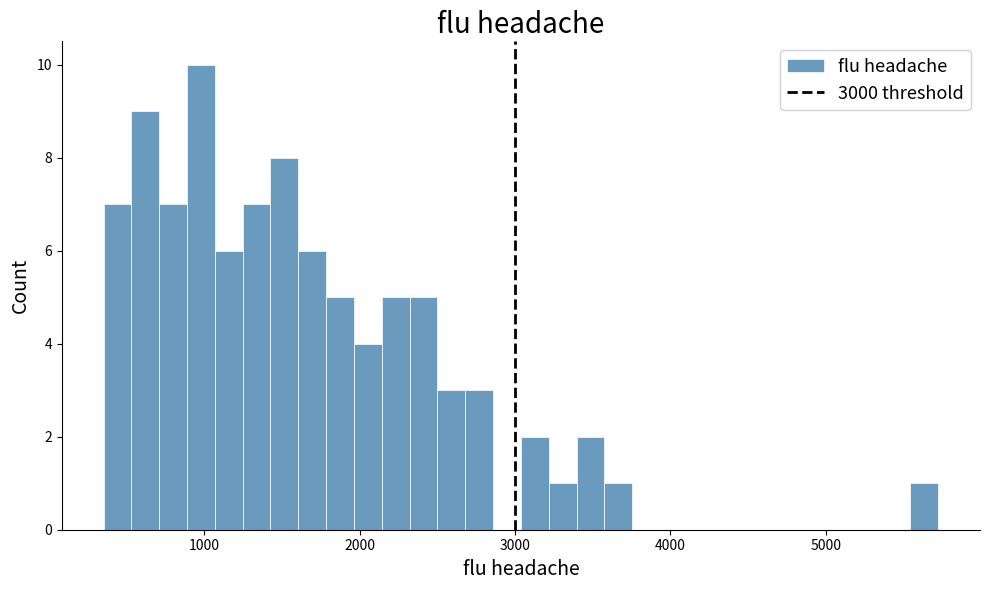

Read against the x-axis, roughly where is the centre of the tallest bar?

1000